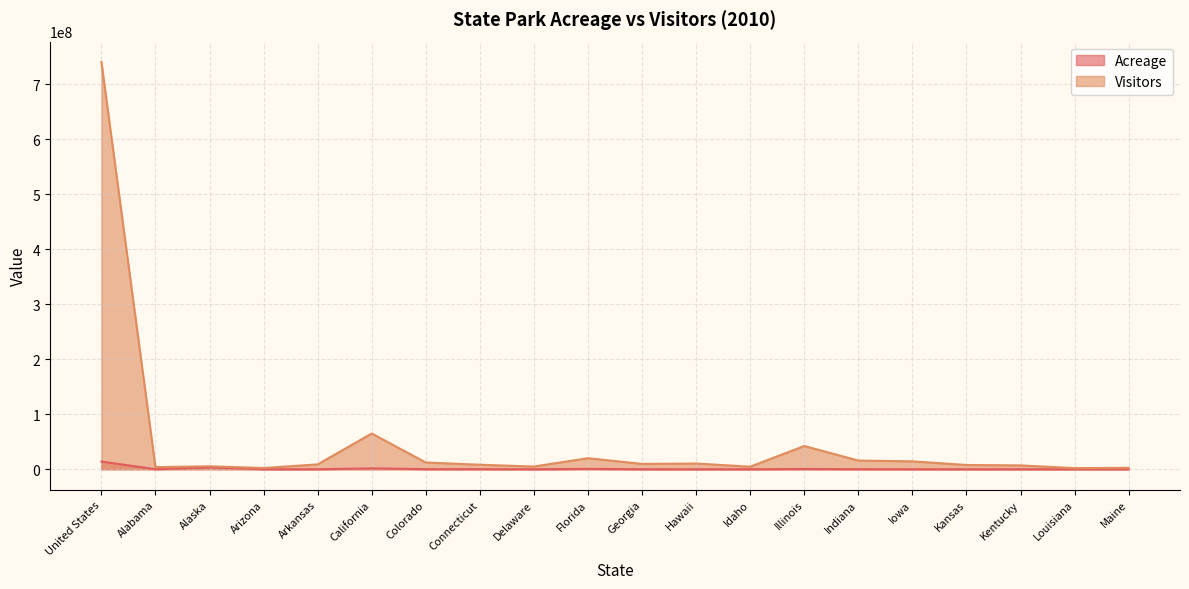

How many data points in Visitors are above 8830816?

9